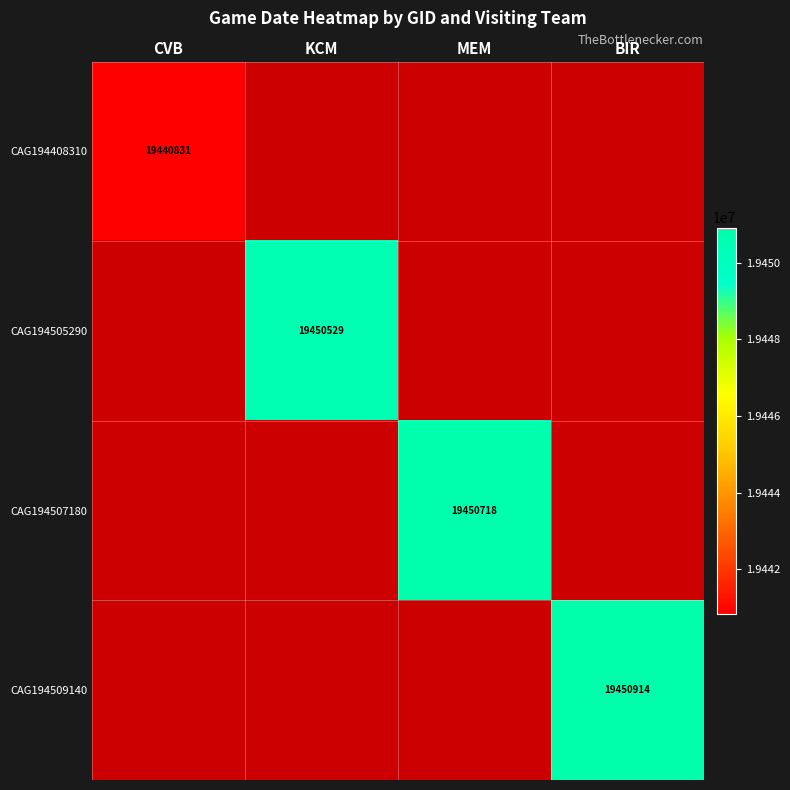

Is the value of CAG194505290 at KCM greater than the value of CAG194408310 at CVB?

Yes